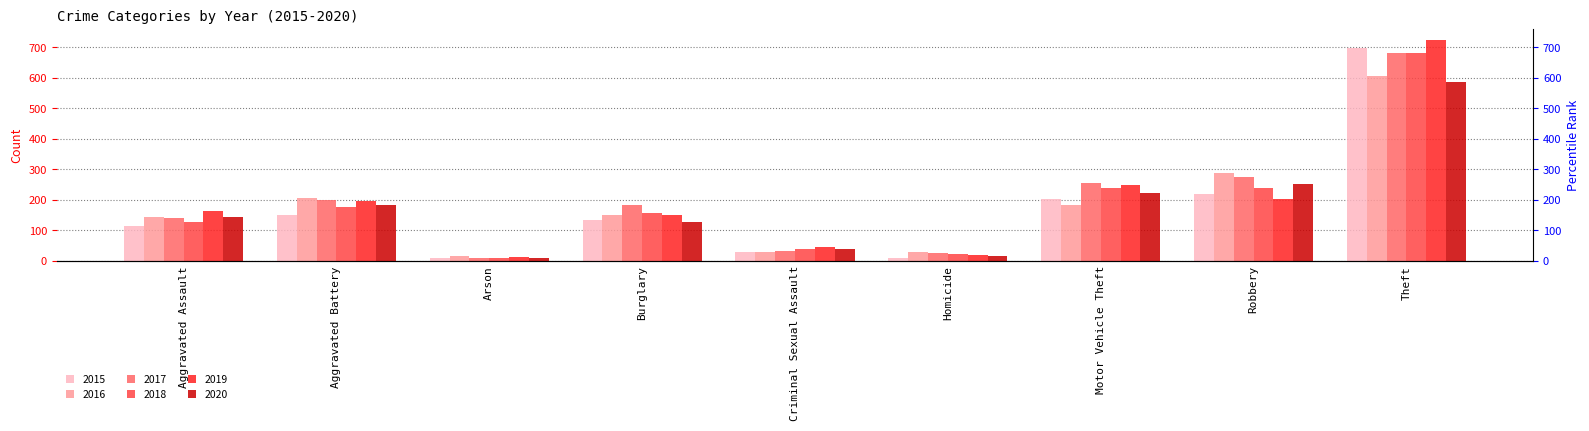

What is the label of the 7th bar from the left?

Motor Vehicle Theft